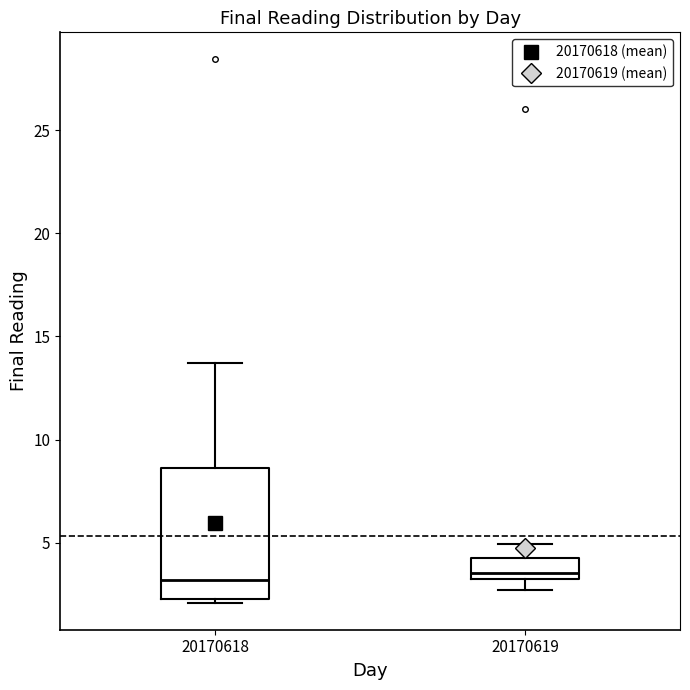

Comparing the boxes themselves (not the whiskers), which one is the tallest?

20170618